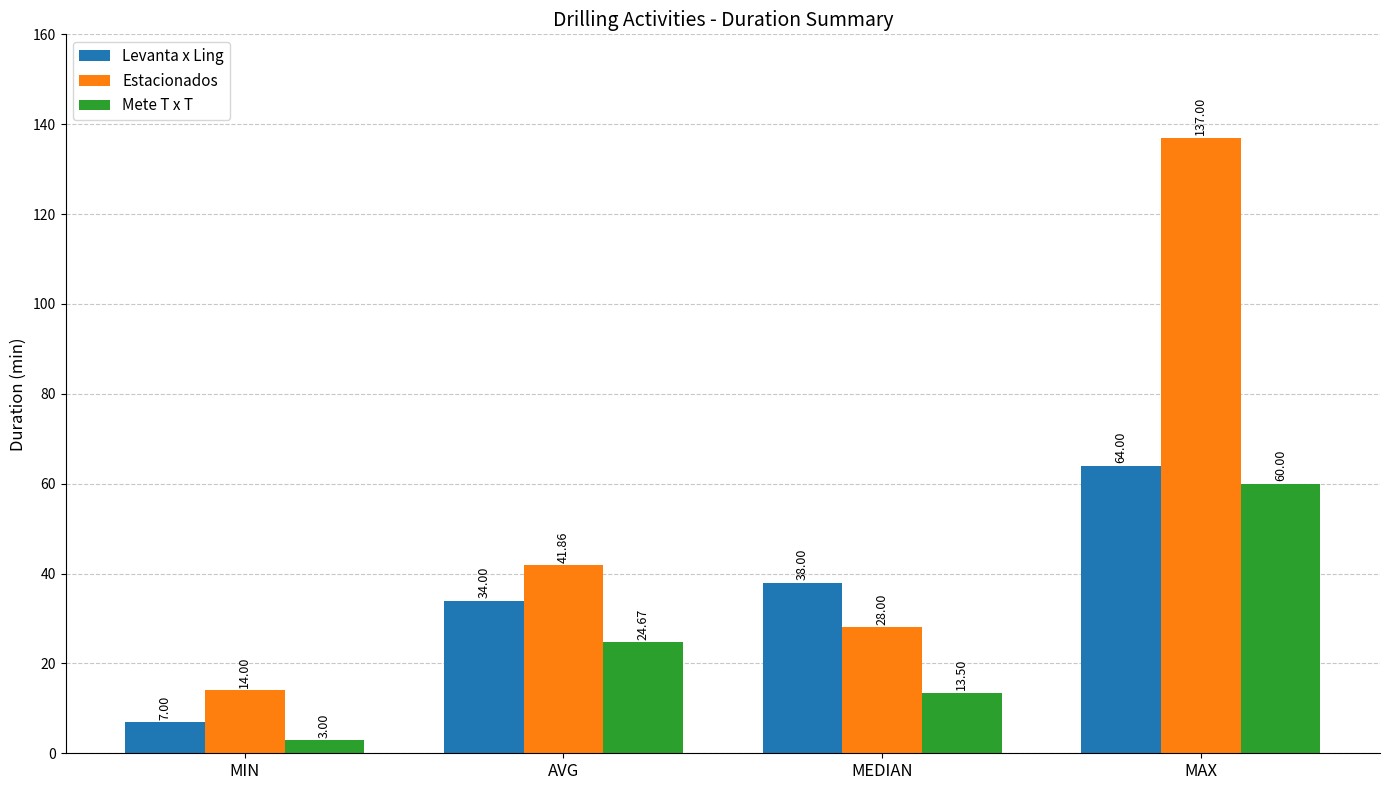

Which series has the largest range (max minus min)?

Estacionados